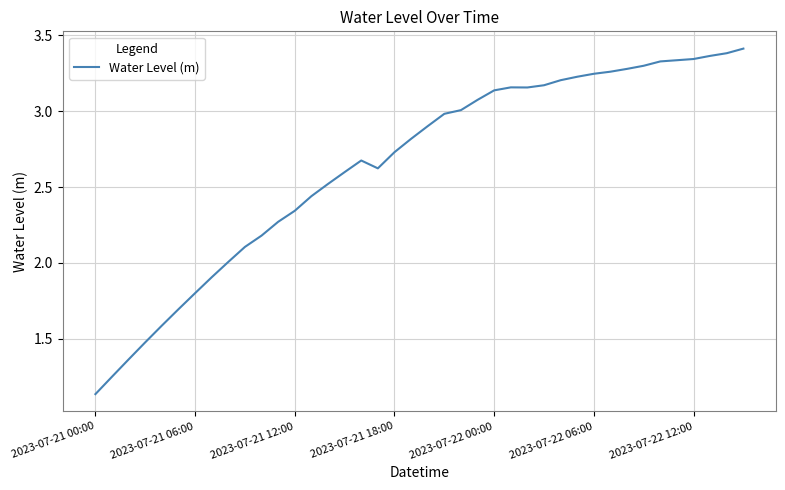

How many lines are shown in the chart?

1